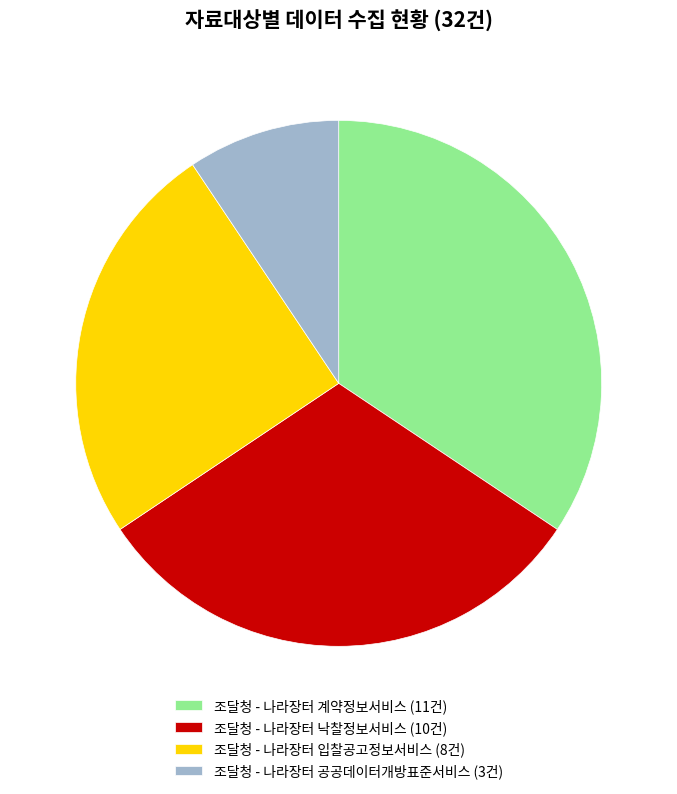

Between 조달청 - 나라장터 계약정보서비스 and 조달청 - 나라장터 낙찰정보서비스, which is larger?

조달청 - 나라장터 계약정보서비스